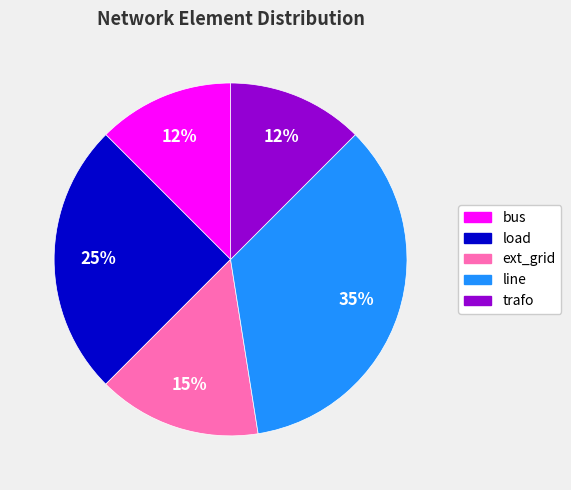

What is the ratio of the value at trafo to the value at load?

0.5